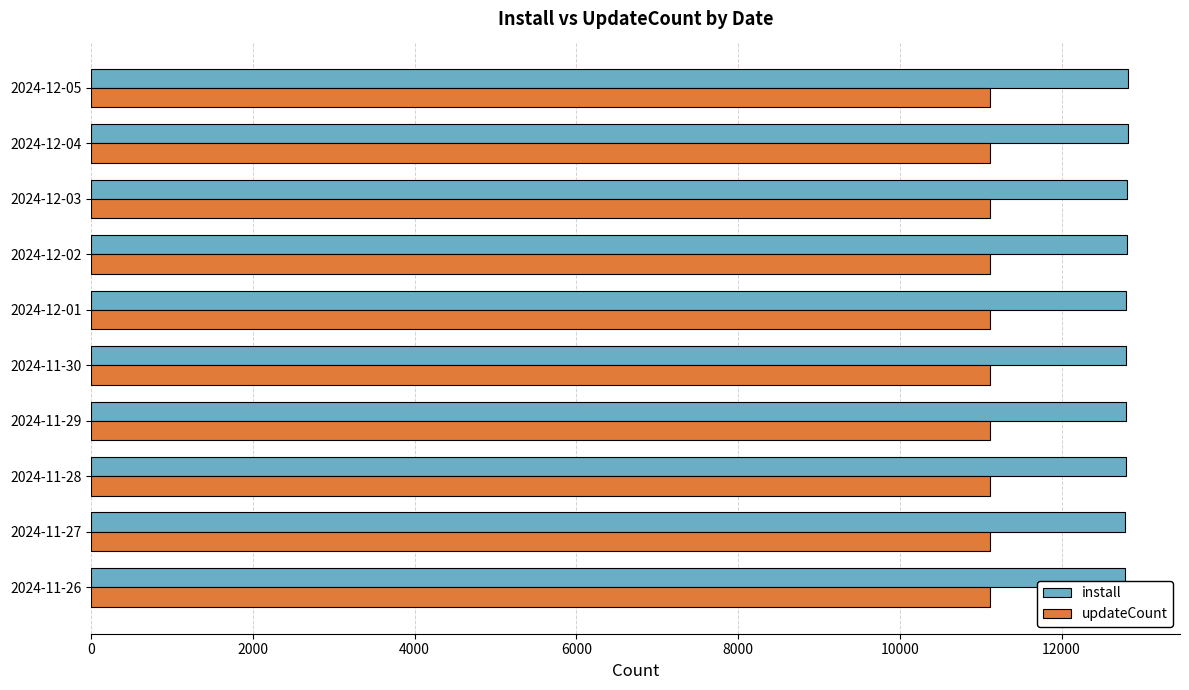

Which series has the largest total across all categories?

install